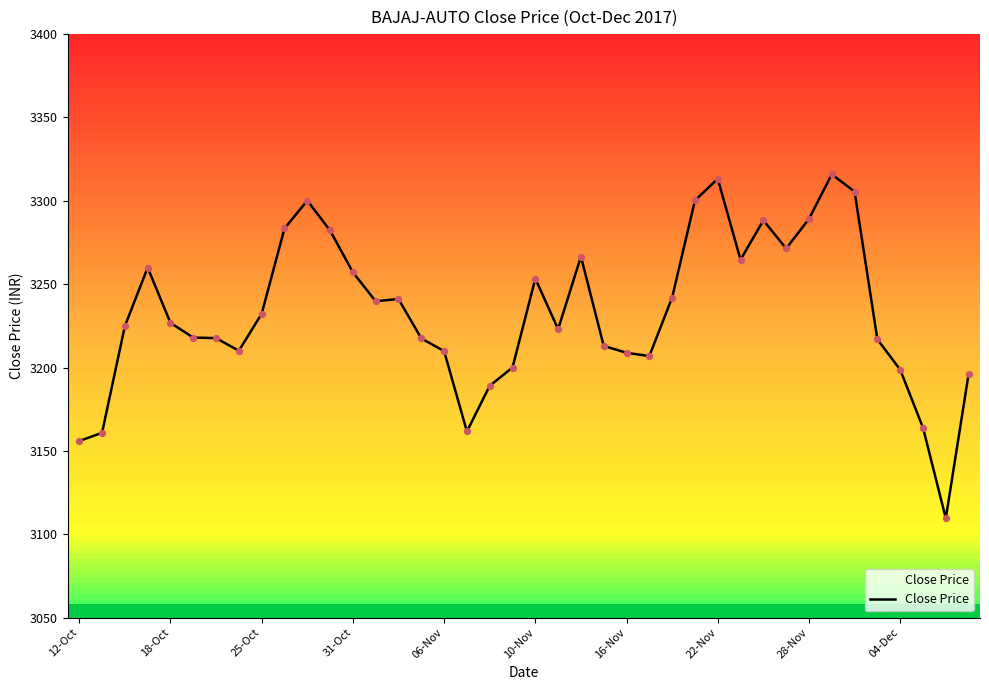

What is the smallest value displayed?

3109.6